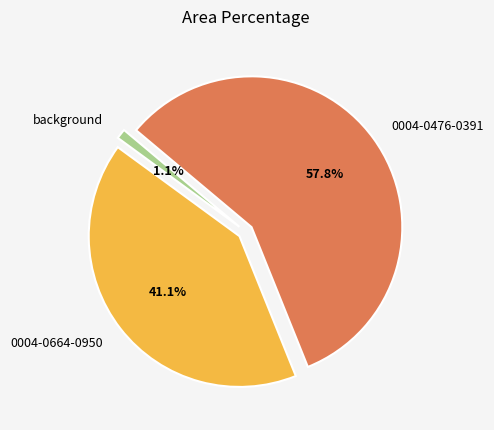

What percentage is the background slice, to the nearest percent?

1%